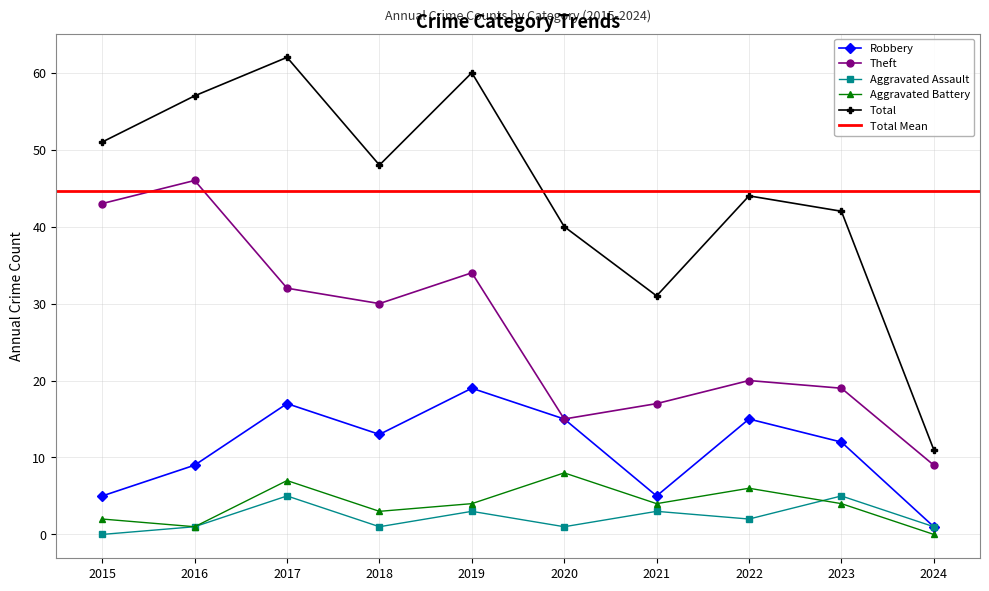

What is the average value of the Aggravated Assault series?

2